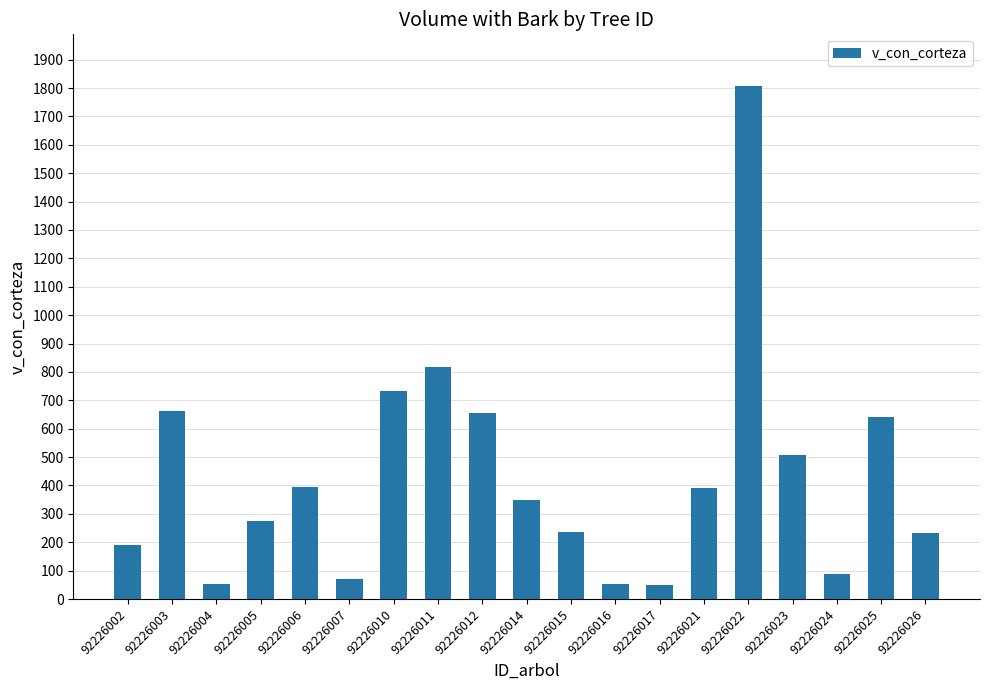

What is the value of the 3rd bar from the left?

54.3